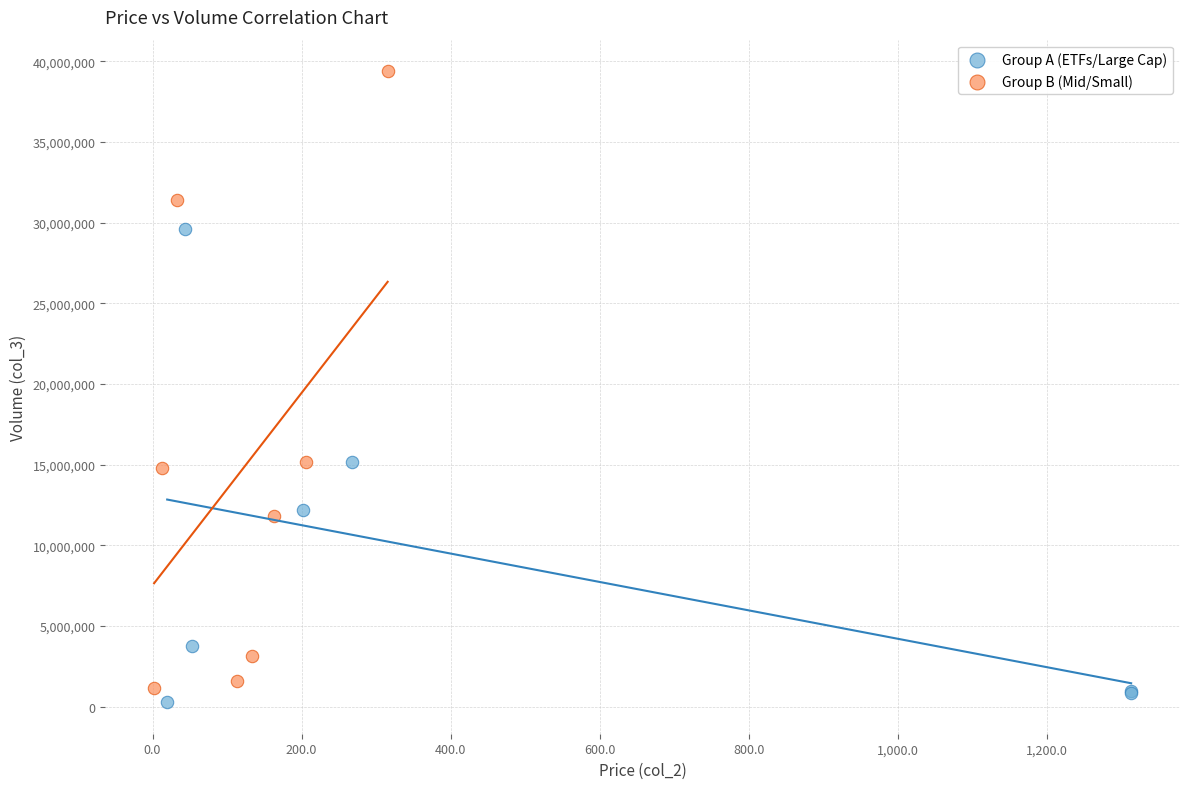

Which series has the largest Y range (max minus min)?

Group B (Mid/Small)